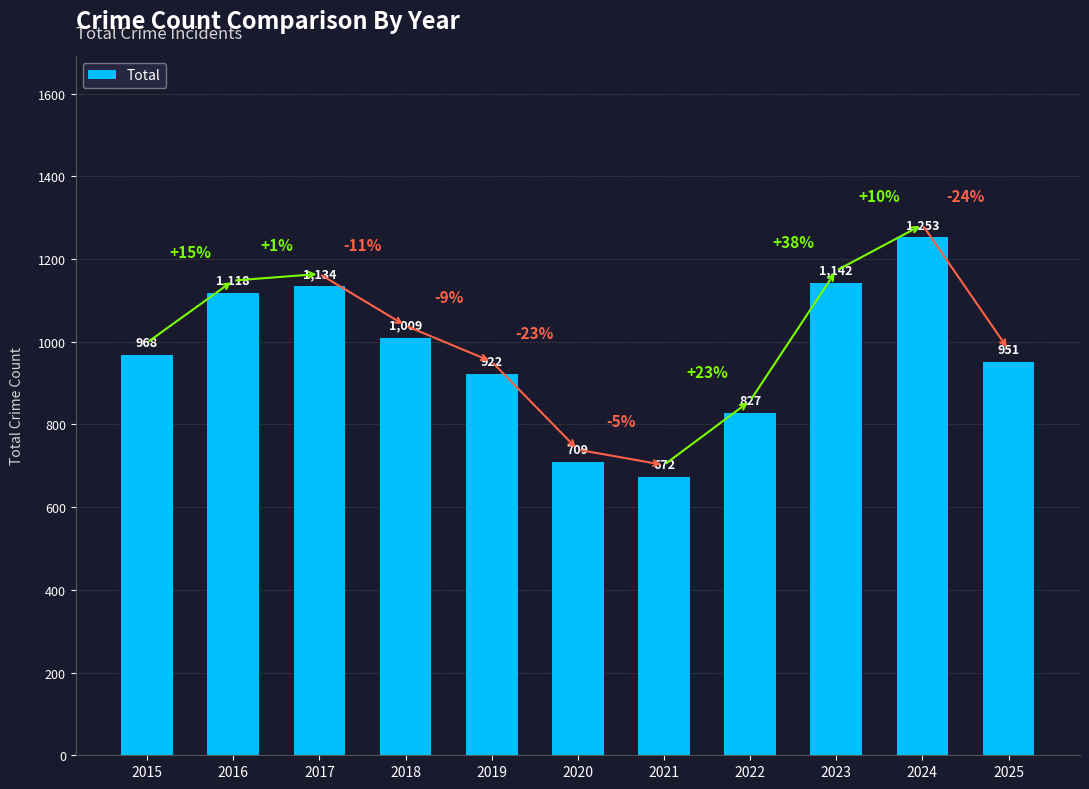

What is the approximate value at 2018?

1009